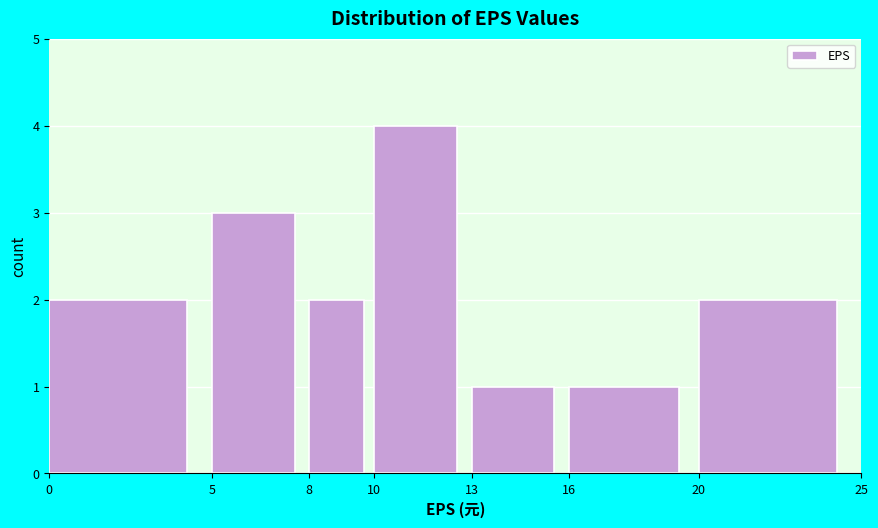

How tall is the bar that spans 0 to 5 on the x-axis? The values are not printed on the chart, so give them approximately, as read against the axis.

2